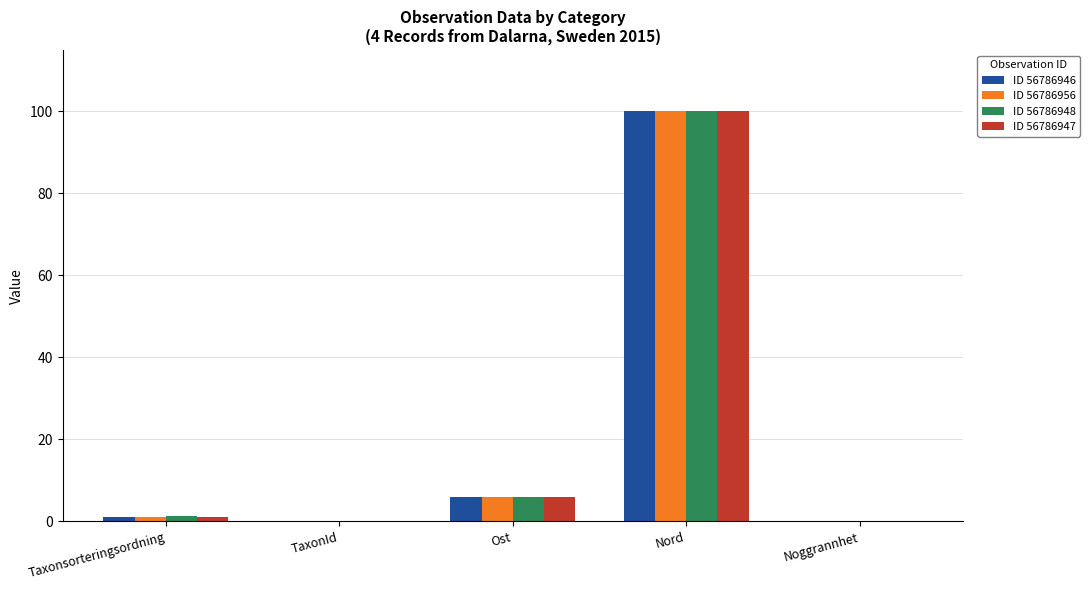

Is the value of ID 56786948 at Taxonsorteringsordning greater than the value of ID 56786956 at Nord?

No